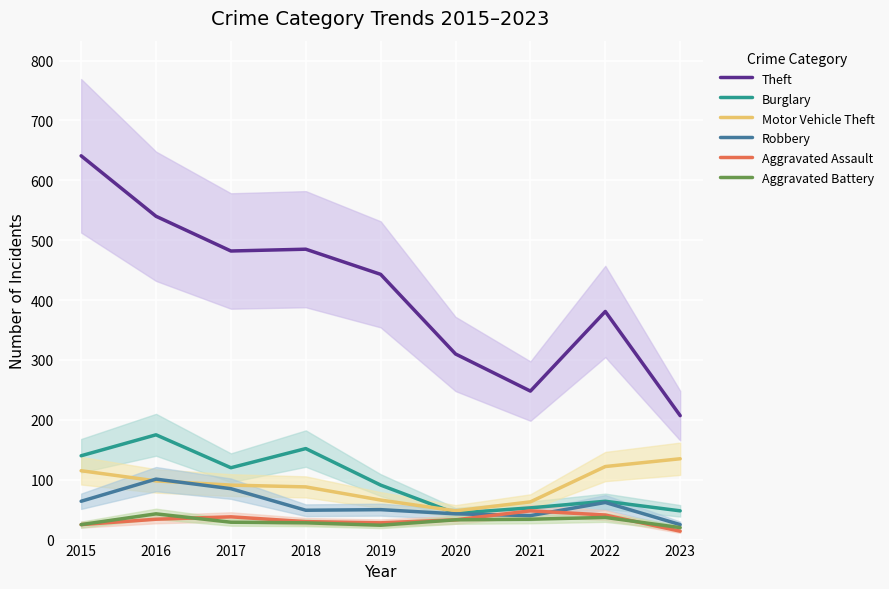

What is the spread (max minus min) of values at 2021?

214